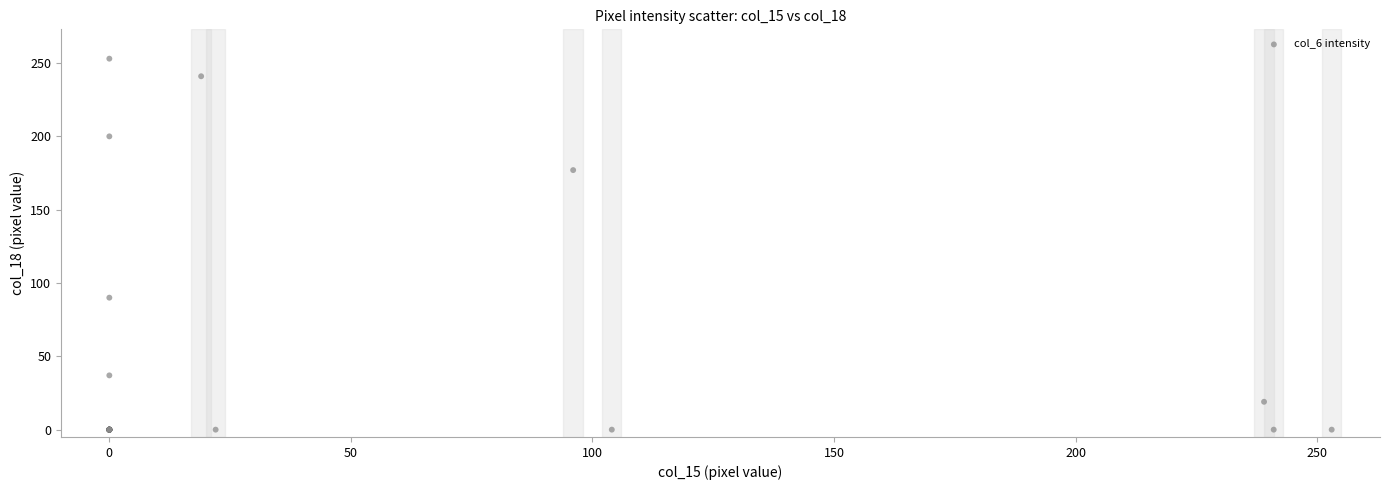

What Y value in the scatter plot is closest to 126?

90